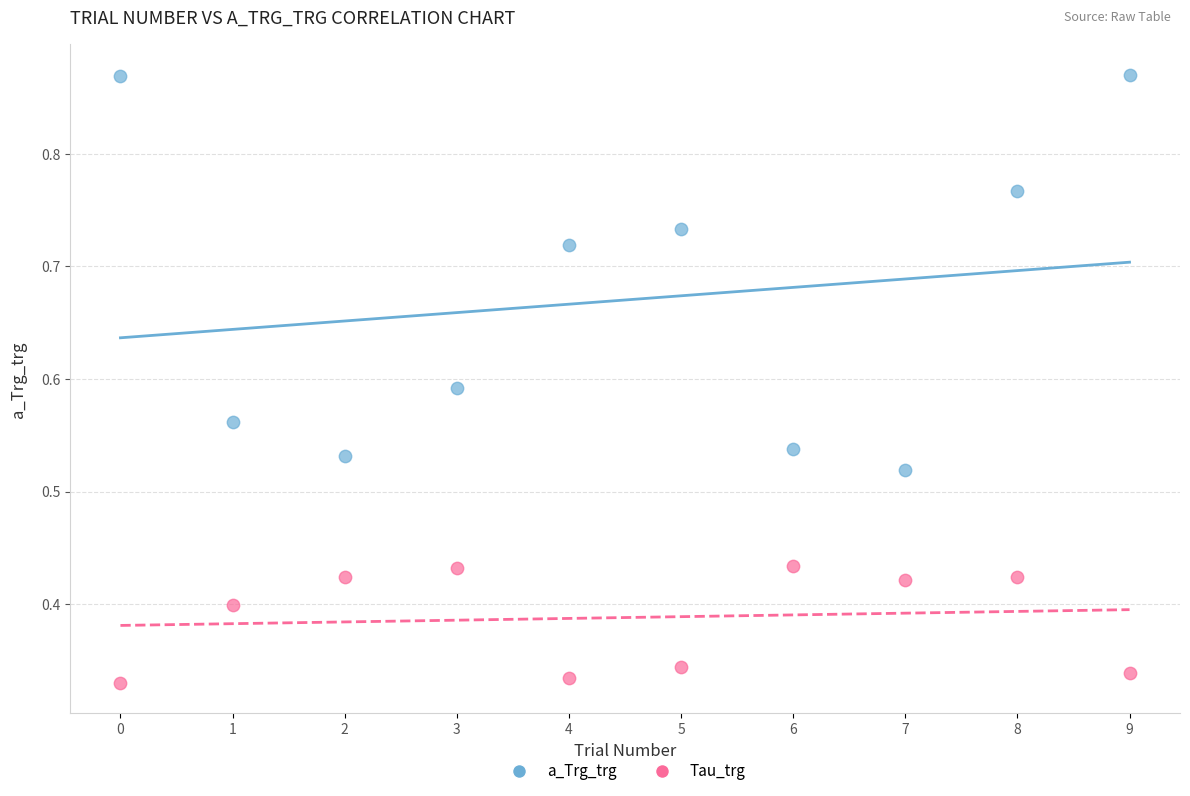

Which series reaches the minimum Y coordinate?

Tau_trg